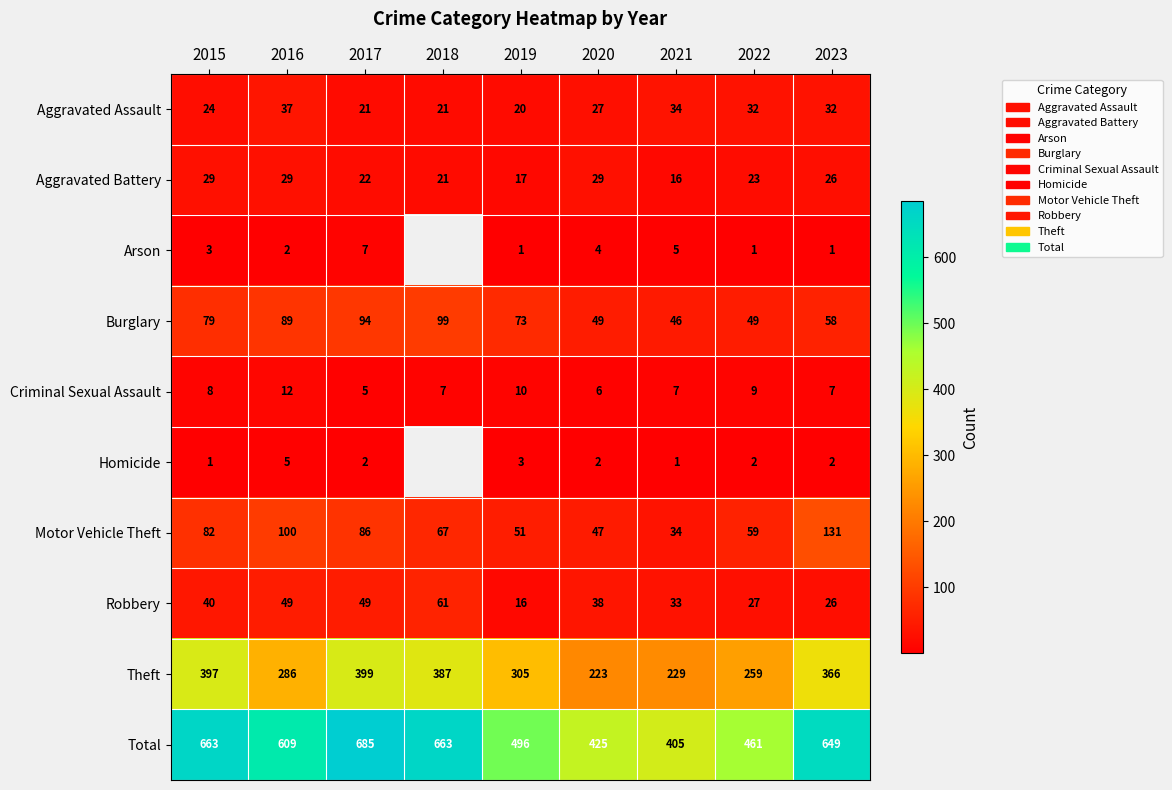

At which label does Aggravated Assault reach its peak?

2016